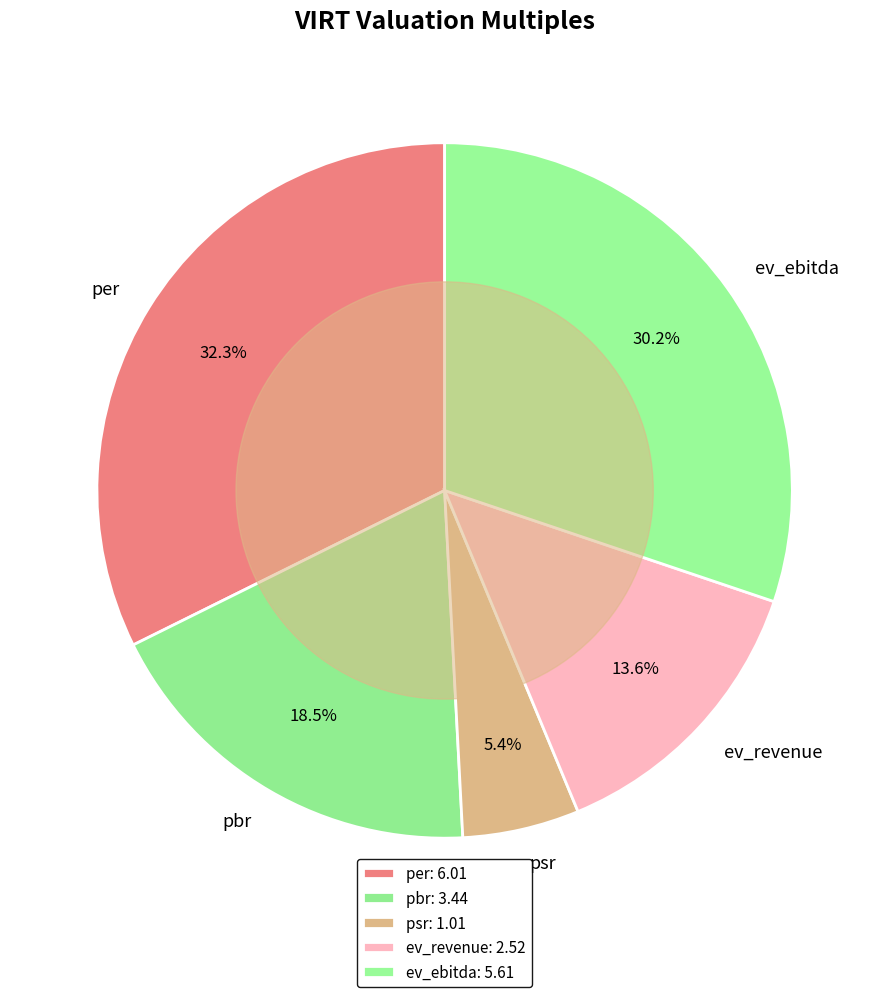

Do pbr and ev_ebitda together represent more than half of the pie?

No